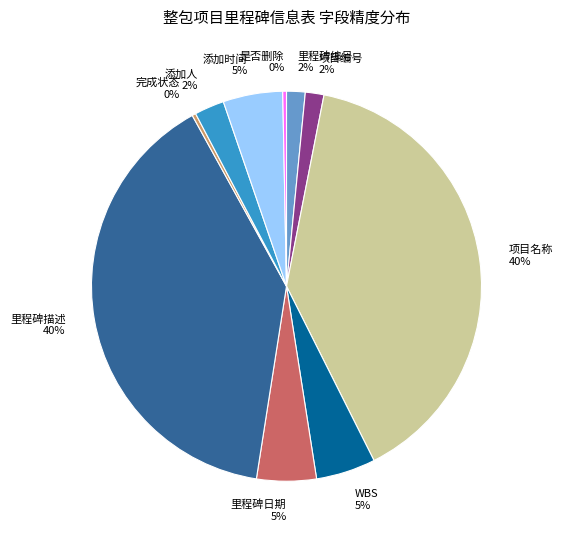

Combined, do 里程碑日期 and 项目编号 account for over 50%?

No